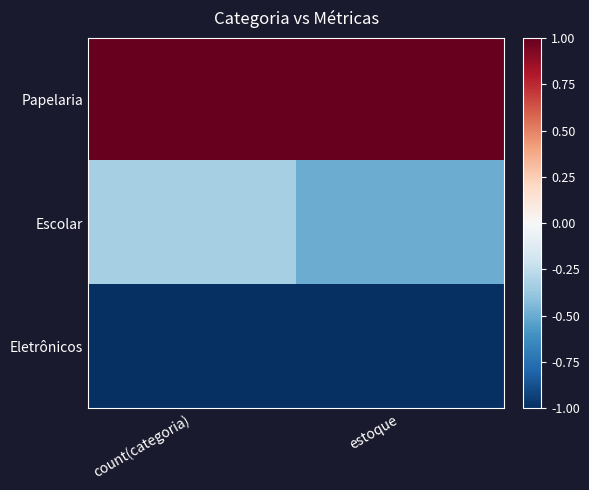

List the series in order of their overall mean, lowest first.

Eletrônicos, Escolar, Papelaria